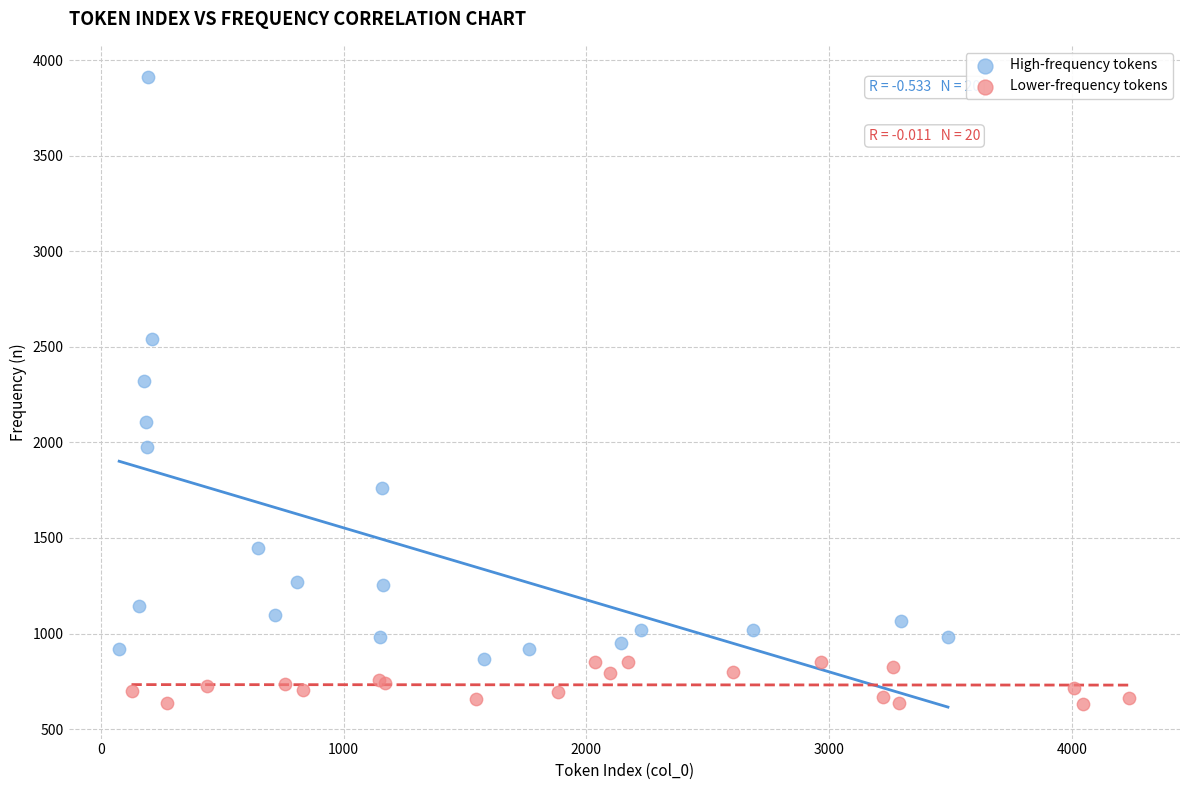

Which series contains the lowest Y value?

Lower-frequency tokens